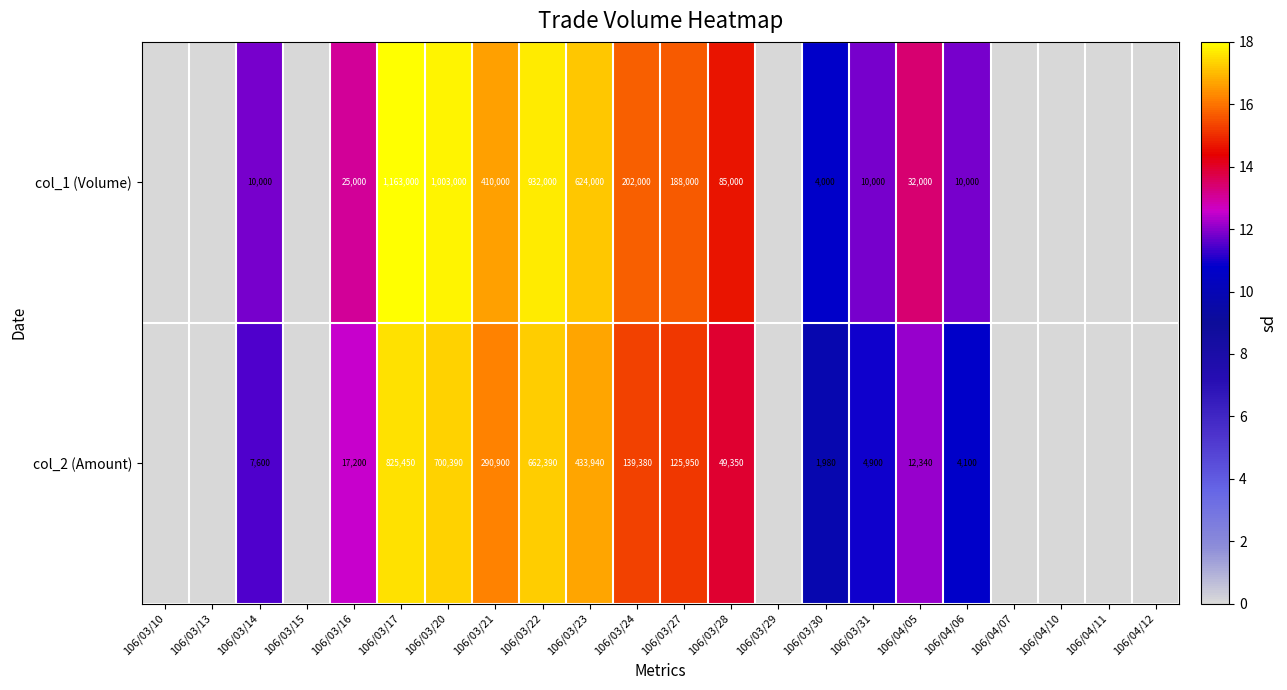

What is the total value across all series at 106/03/21?

700900